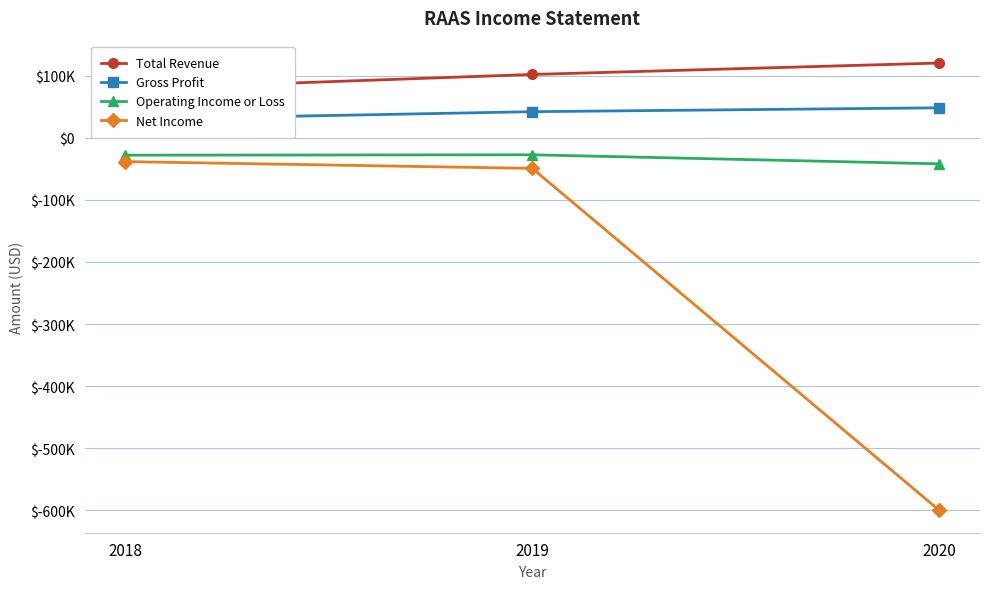

Which series has the largest range (max minus min)?

Net Income